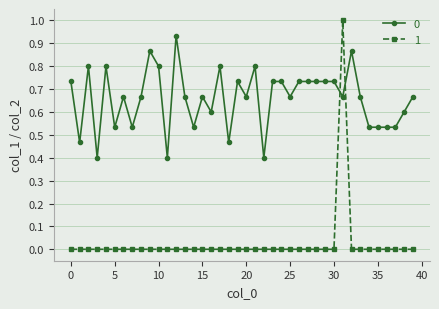

What is the greatest value displayed?

1.0